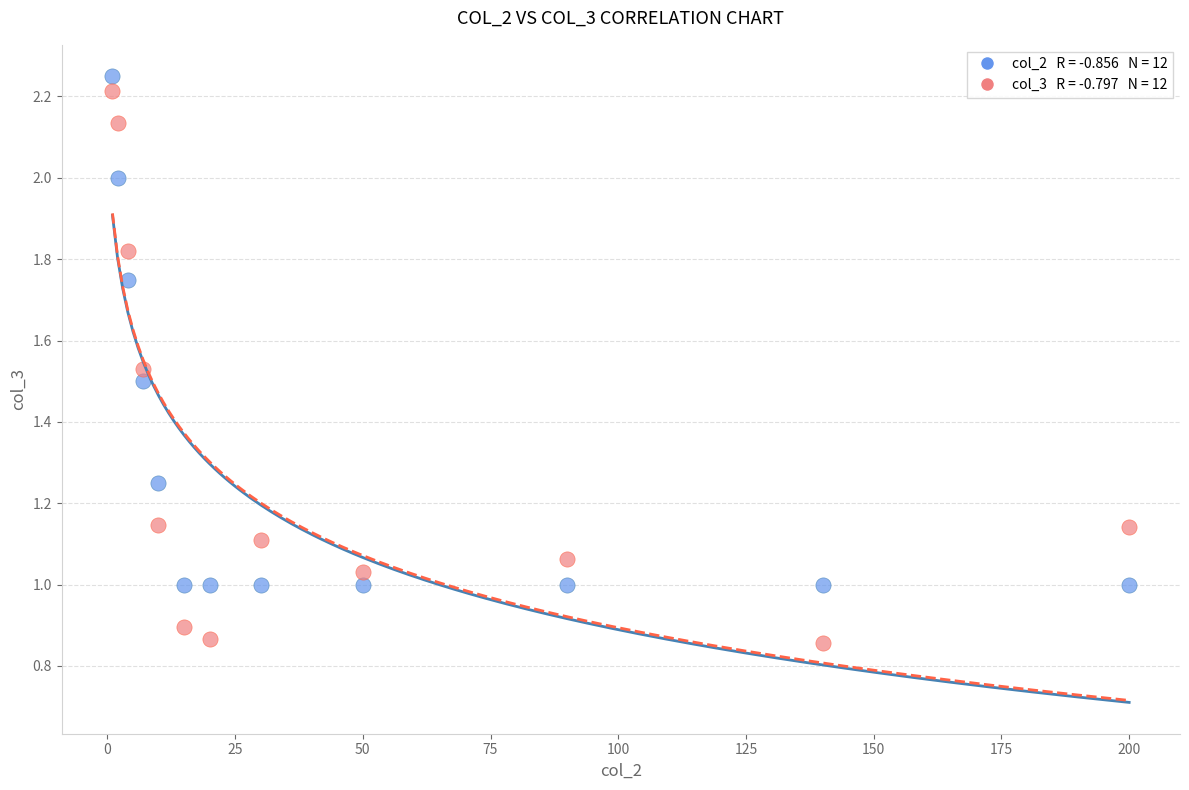

Across all data points, what is the range of Y values (max minus min)?

1.4